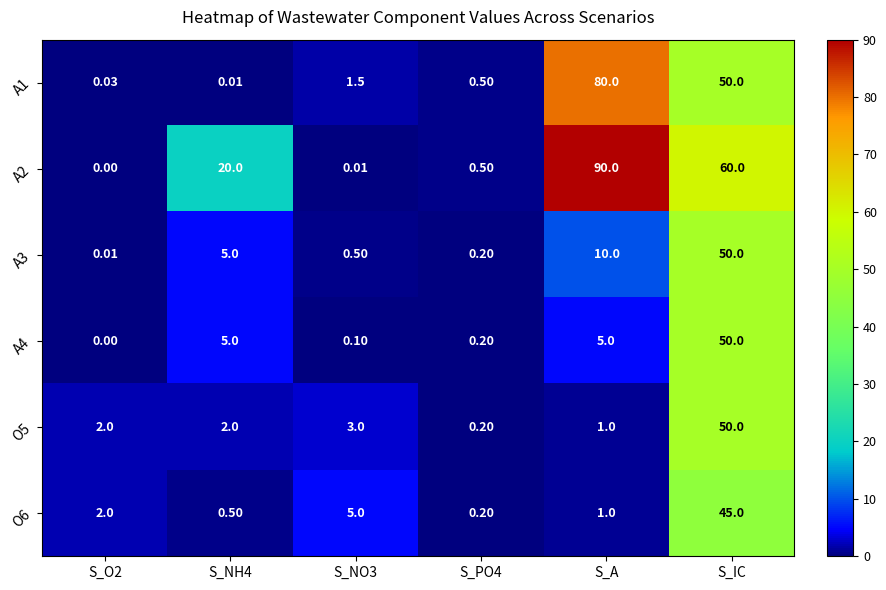

At which category is the sum across all series the highest?

S_IC